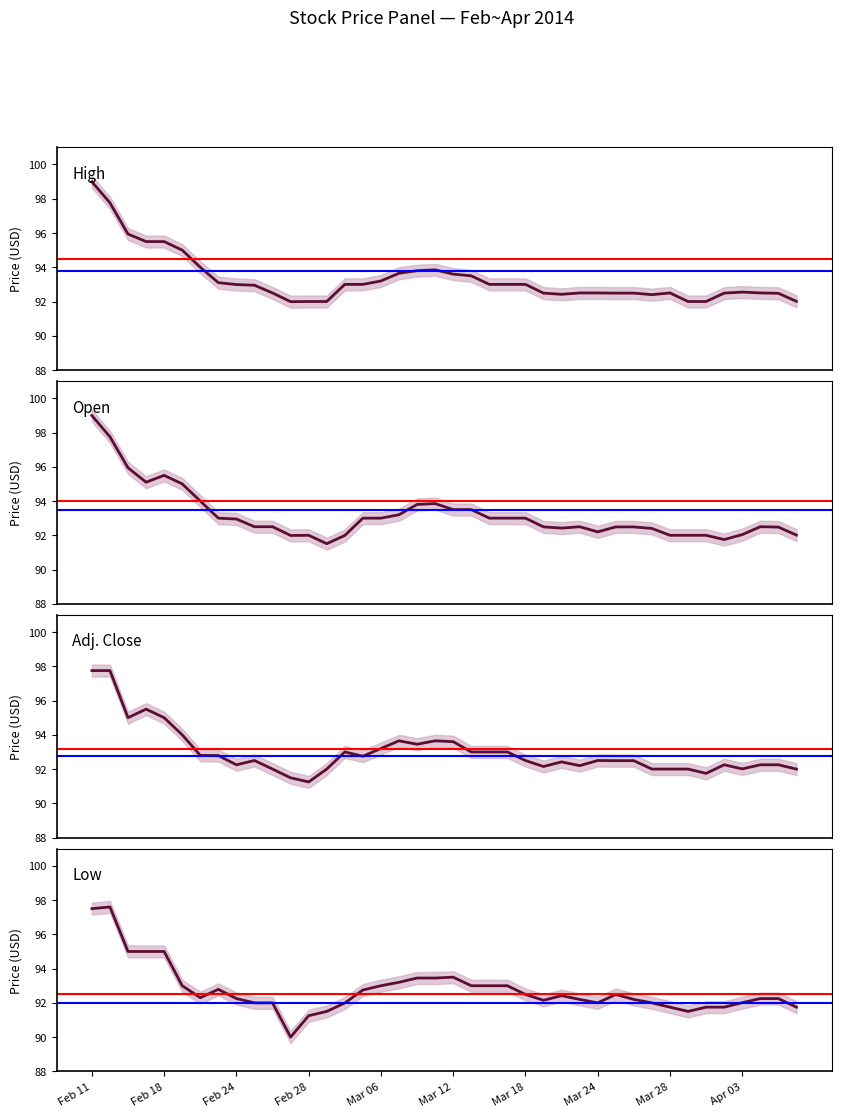

Which series has the widest spread of values?

Low